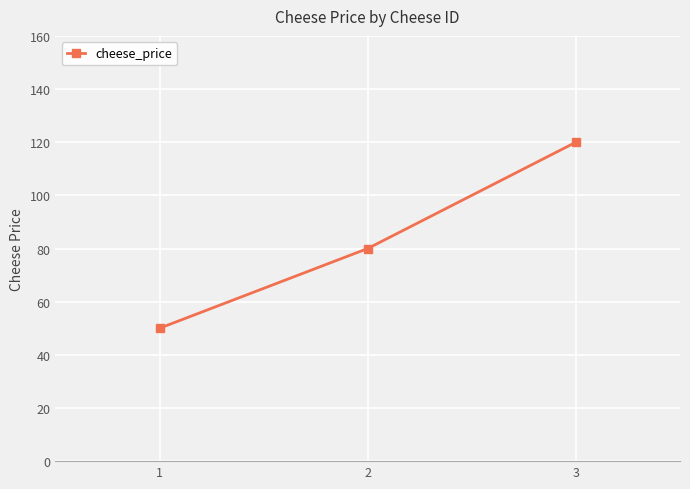

Is this an area chart (filled region under the line)?

No